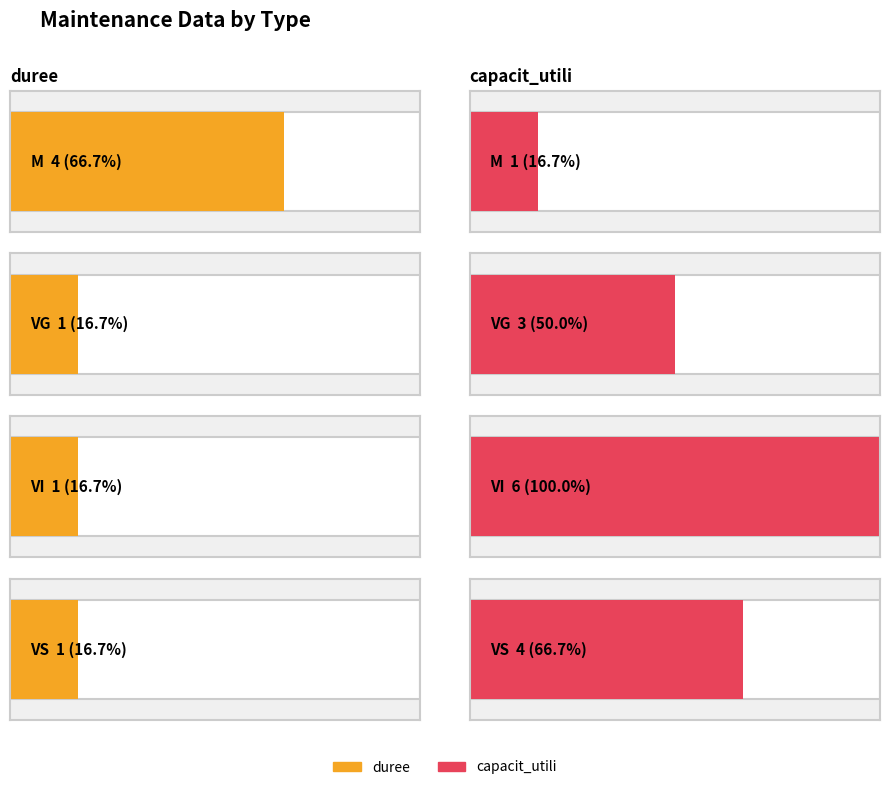

What is the average value of the capacit_utili series?

4